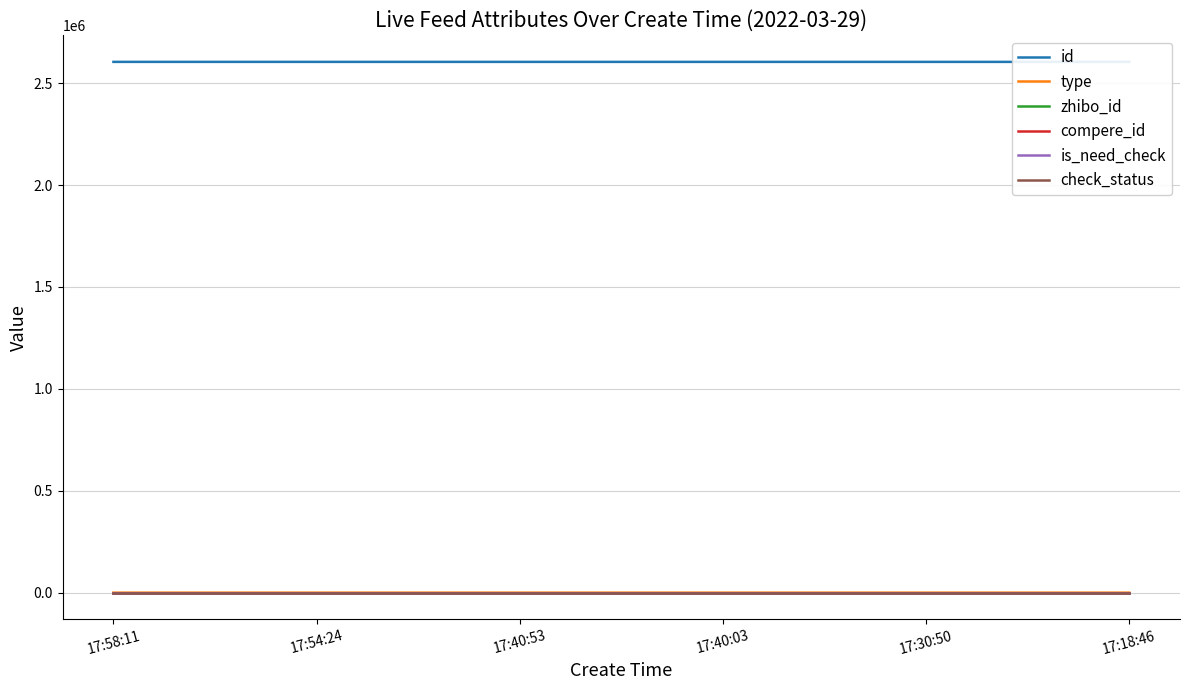

Rank the series at 17:18:46 from highest to lowest value.

id, zhibo_id, check_status, type, compere_id, is_need_check